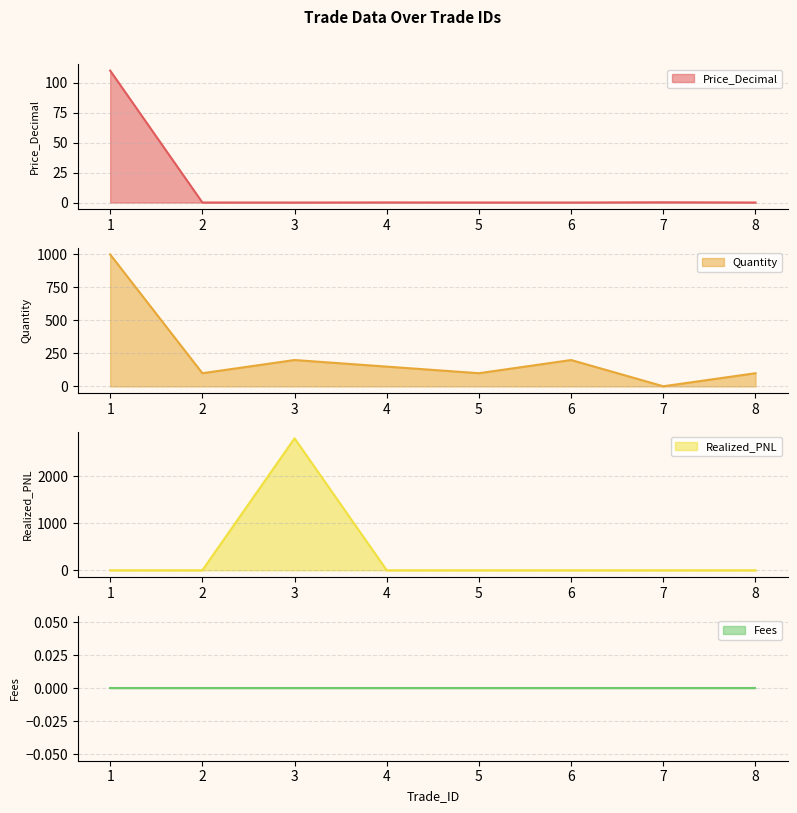

In Quantity, how many points are higher than both neighbors (excluding endpoints)?

2